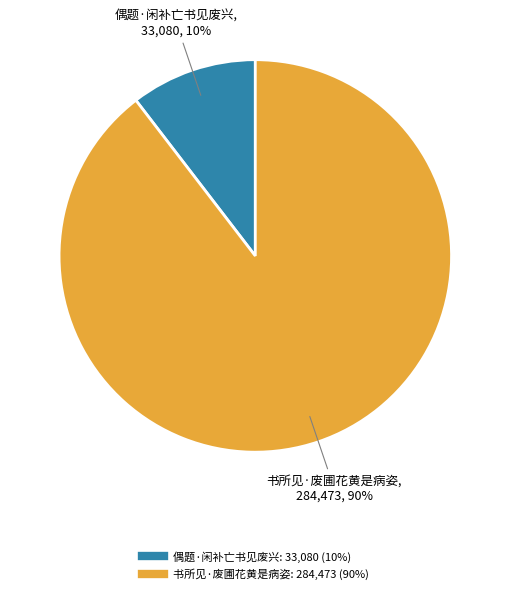

To the nearest percent, what is the combined percentage of 书所见·废圃花黄是病姿 and 偶题·闲补亡书见废兴?

100%